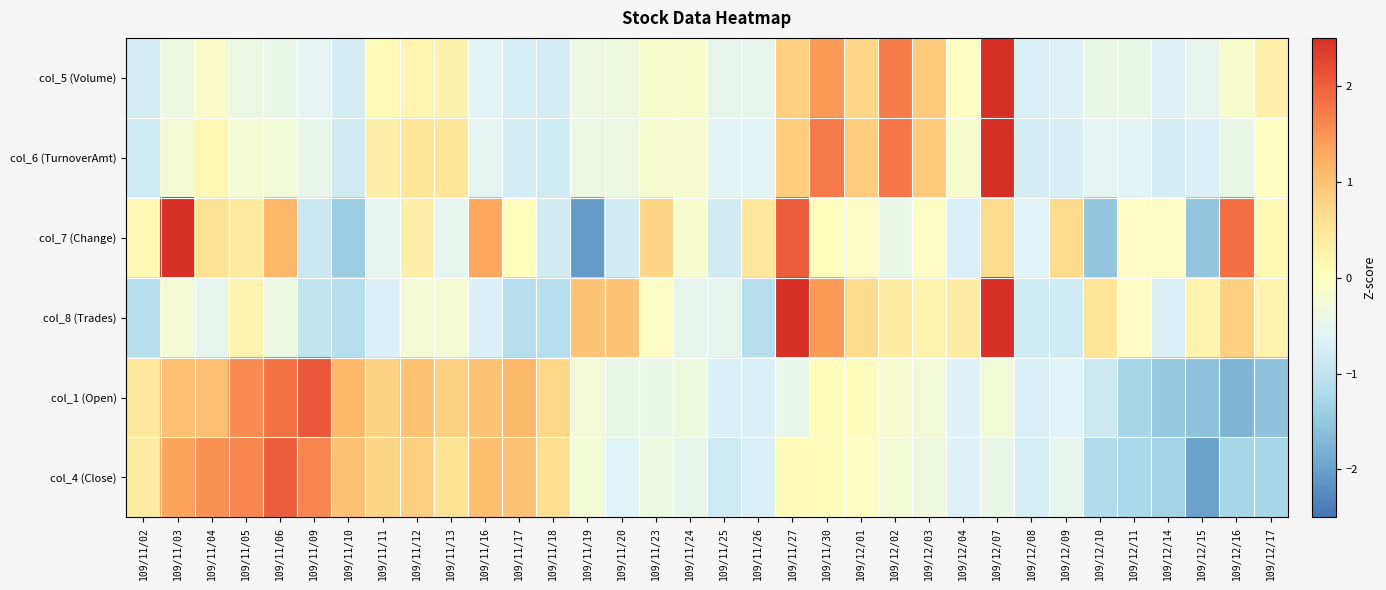

Which series has the widest spread of values?

col_7 (Change)